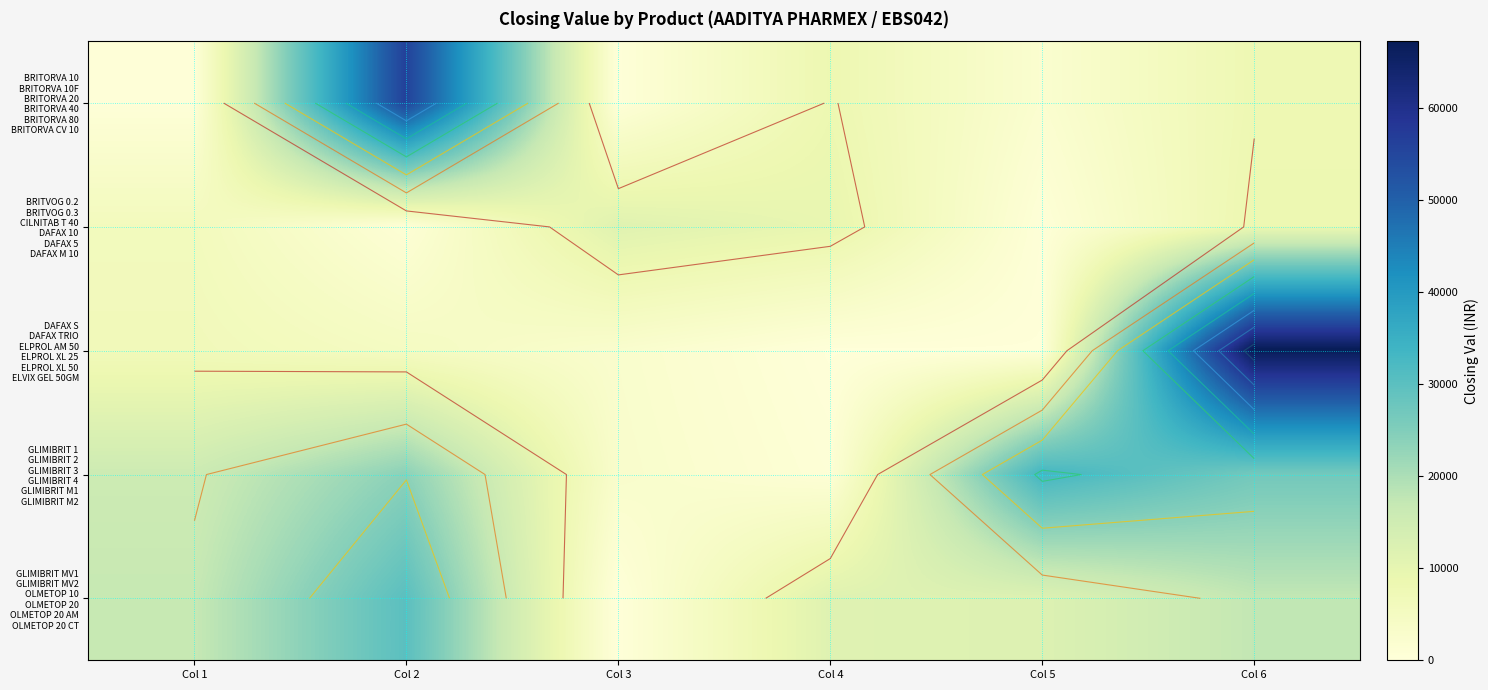

What is the difference between the highest and lowest values at Col 1?

16448.0